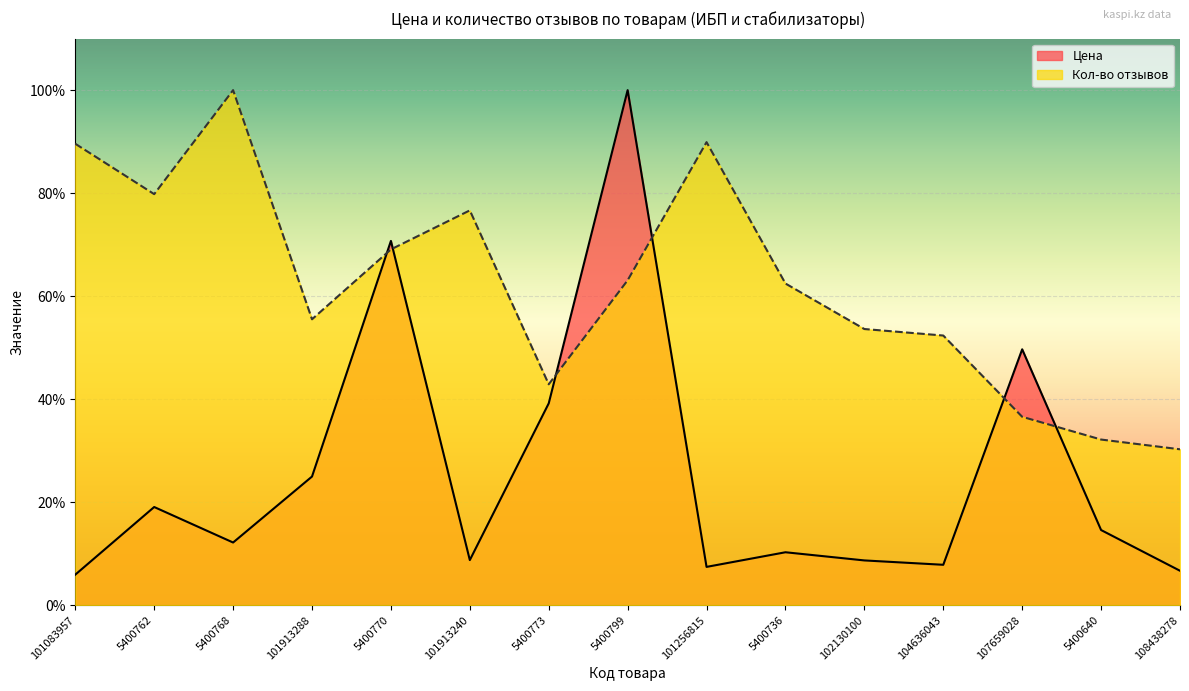

After their last crossing, which series has the higher values: Кол-во отзывов or Цена?

Кол-во отзывов